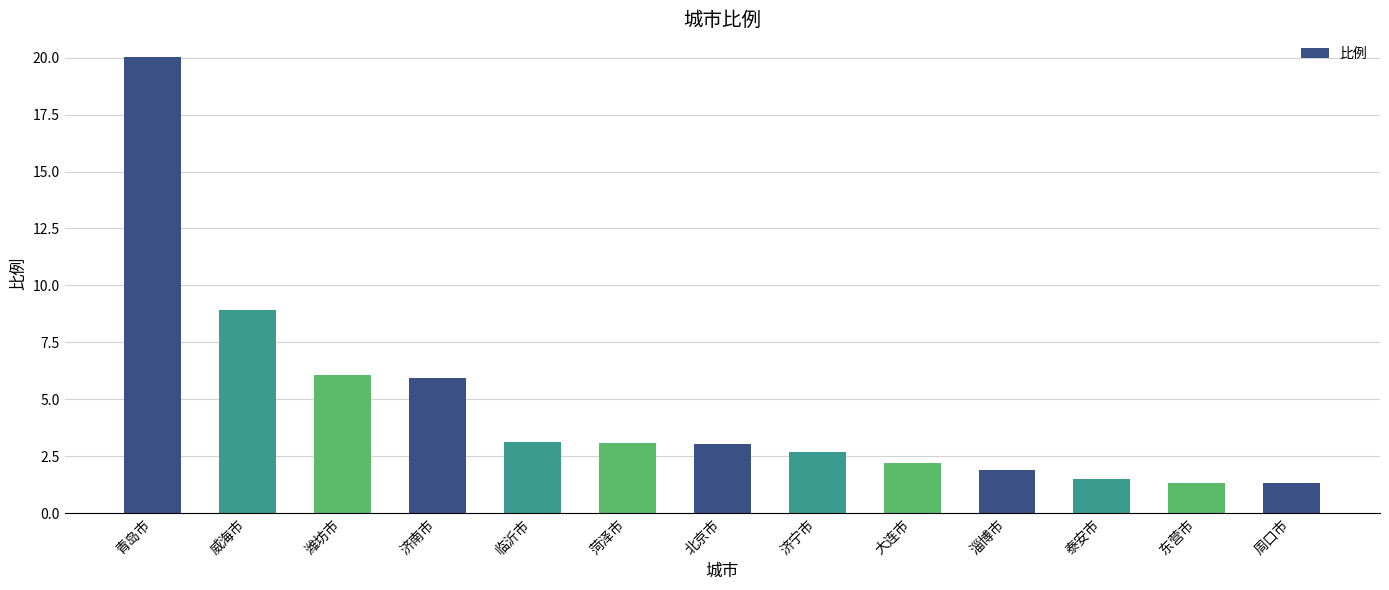

What position from the right is 菏泽市?

8